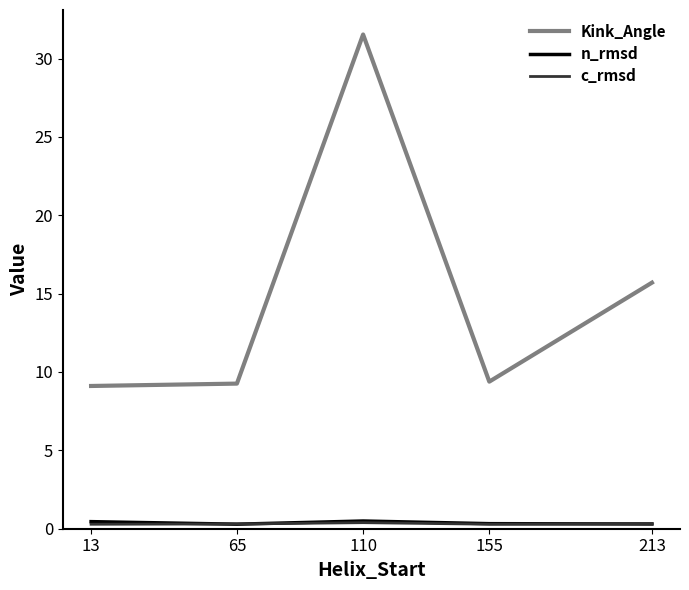

Is it true that Kink_Angle equals 1.9 at 155?

False